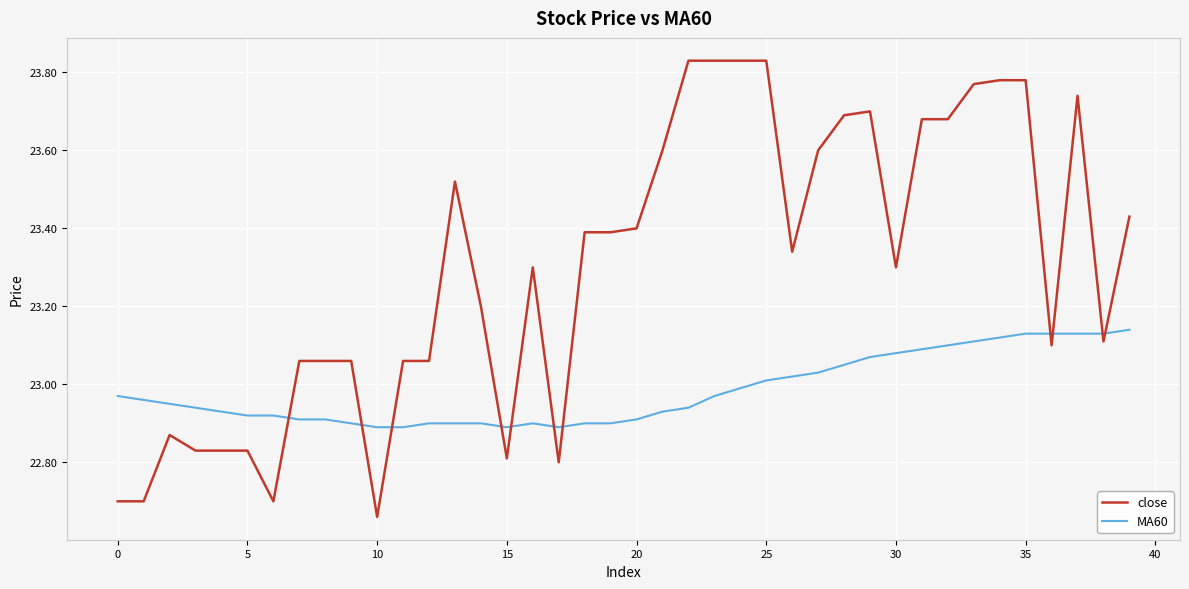

Rank the series by their maximum value, from highest to lowest.

close, MA60